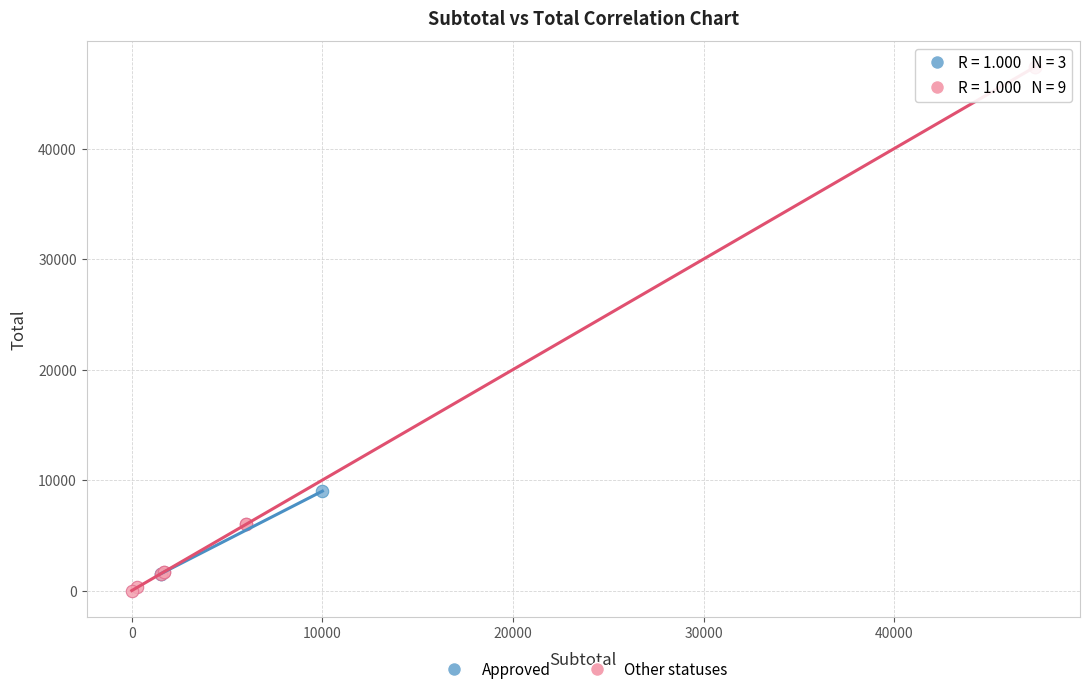

Which series has the widest spread of Y values?

Other statuses